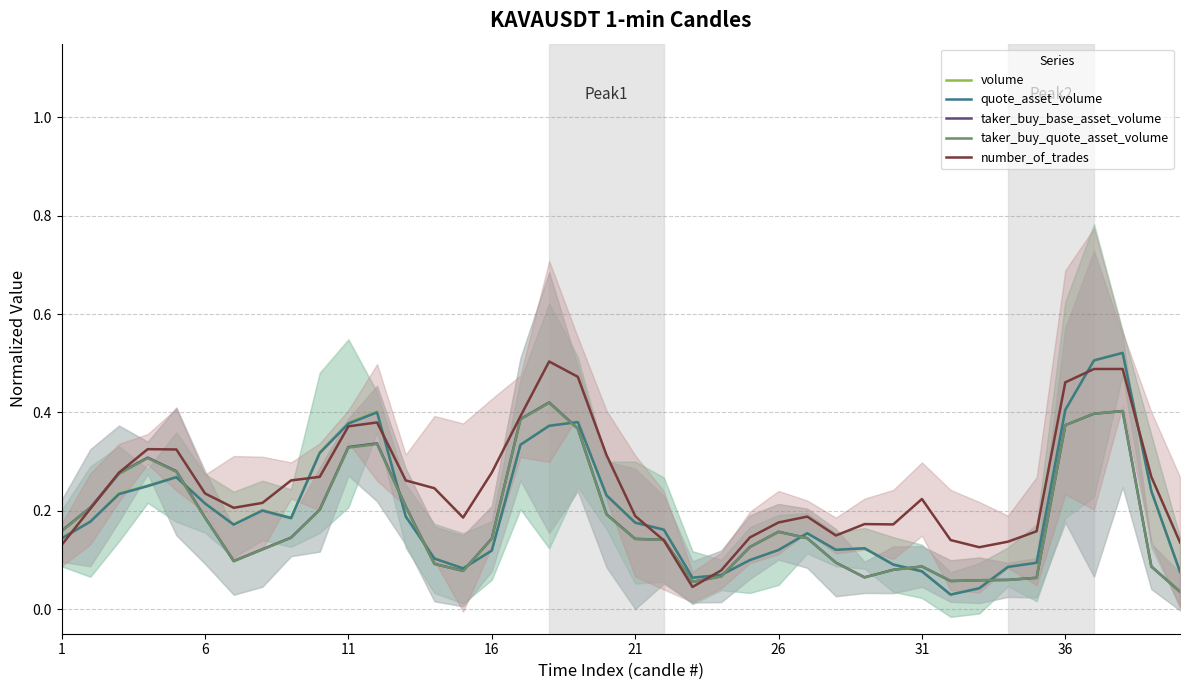

How many lines are shown in the chart?

5